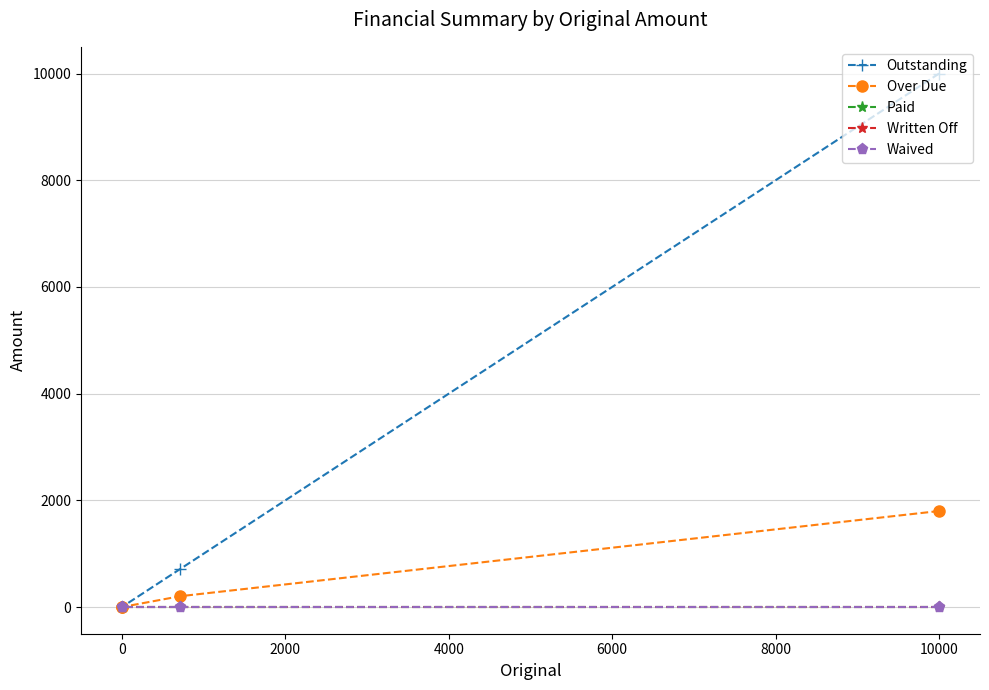

What are all the series names shown in the legend?

Outstanding, Over Due, Paid, Written Off, Waived